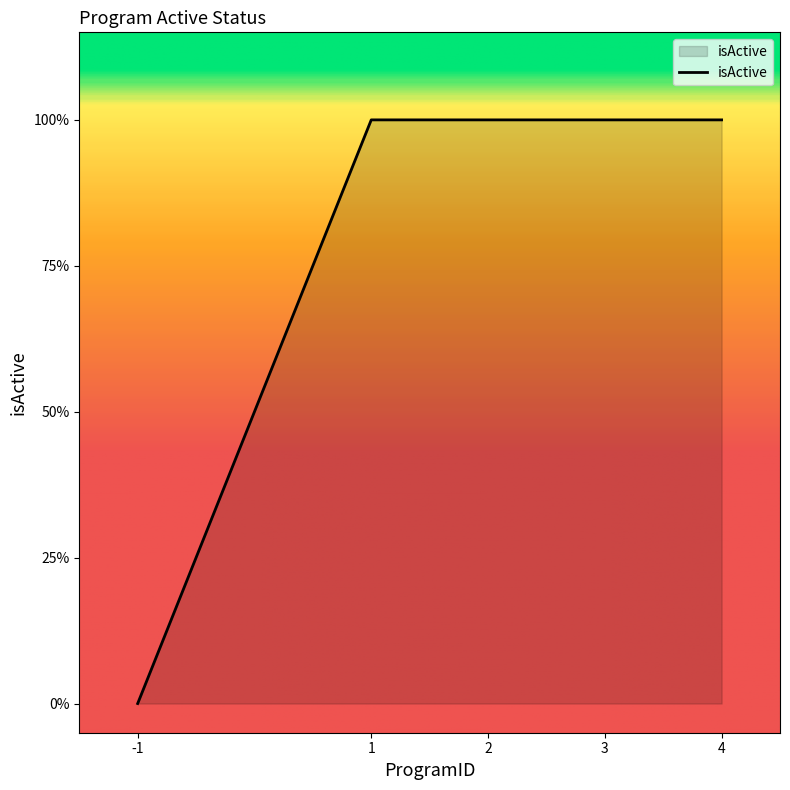

Does the chart have visible grid lines?

No